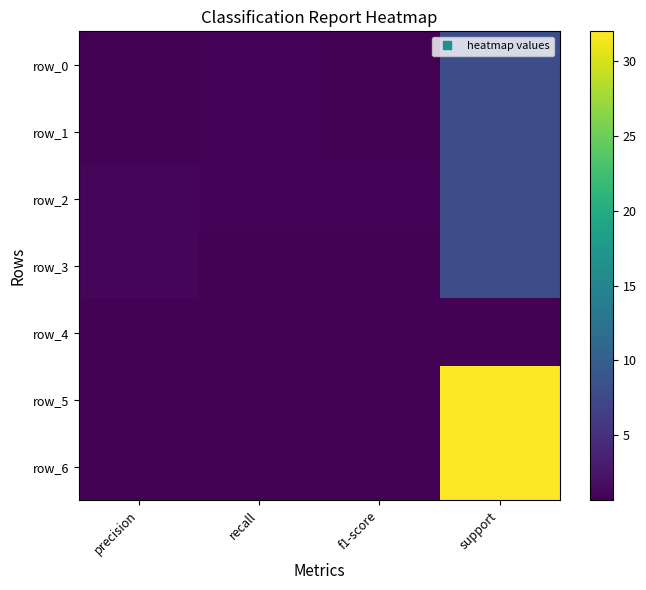

What value does the row_2 series have at precision?

1.0